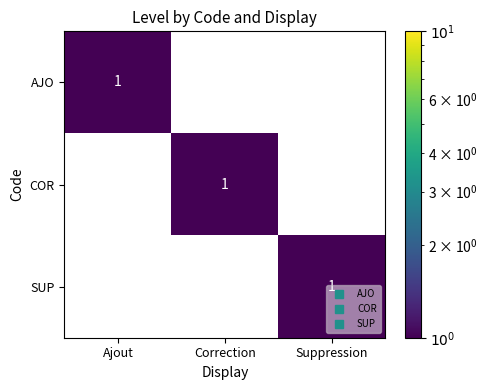

At how many categories does at least one series exceed 0?

3